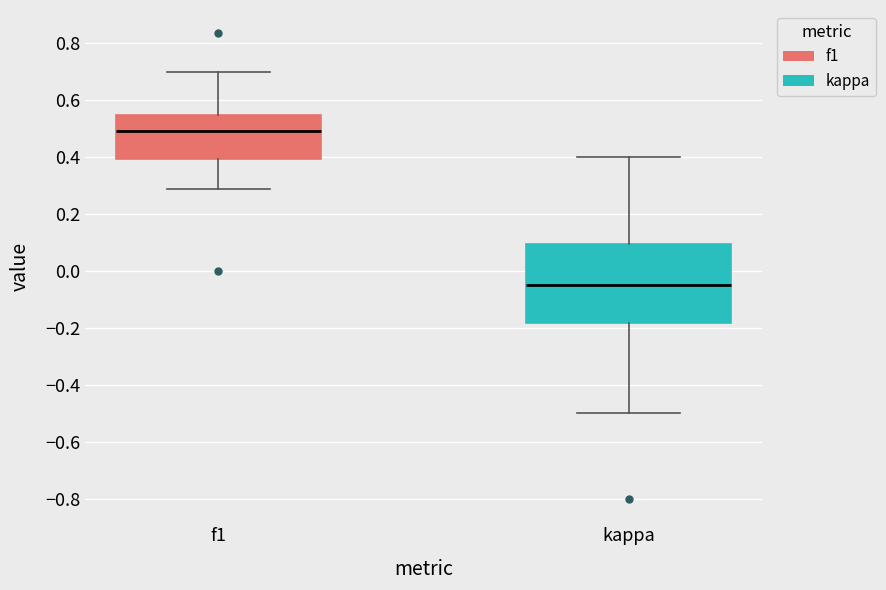

Comparing the boxes themselves (not the whiskers), which one is the tallest?

kappa